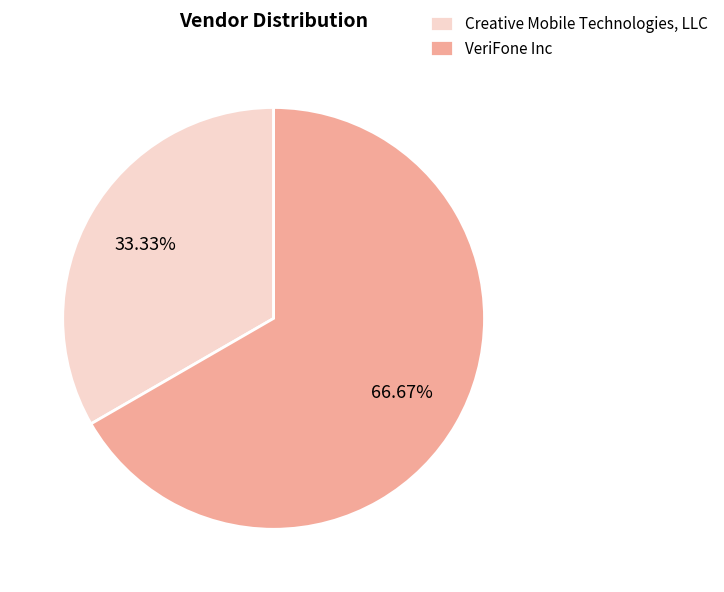

Which slice represents more than half of the pie?

VeriFone Inc